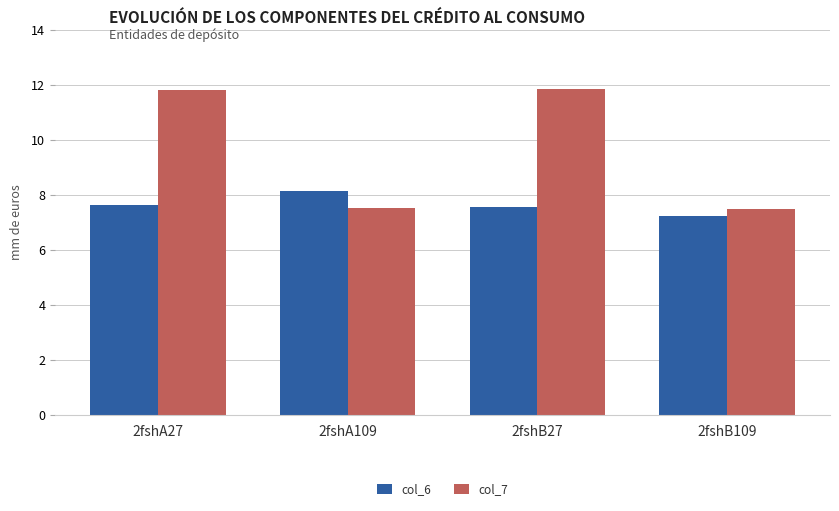

Reading left to right, transcribe all the data shown in this chart.

col_6: 2fshA27=7.6	2fshA109=8.1	2fshB27=7.6	2fshB109=7.2
col_7: 2fshA27=11.8	2fshA109=7.5	2fshB27=11.8	2fshB109=7.5